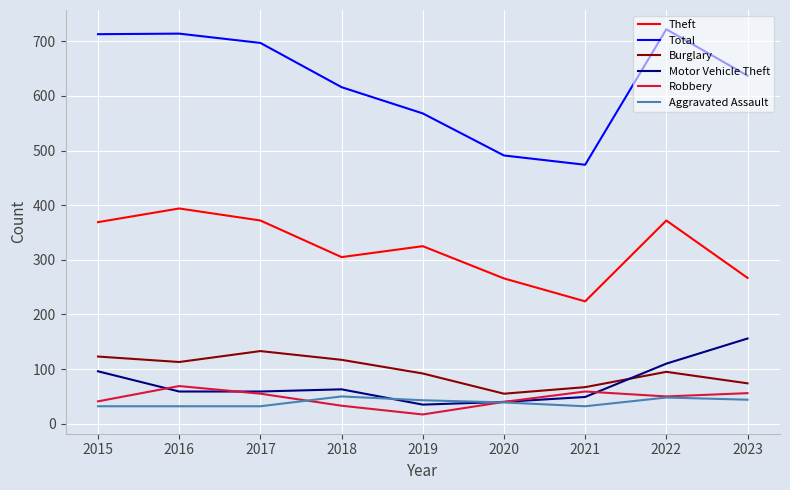

What is the total value across all series at 2017?

1348